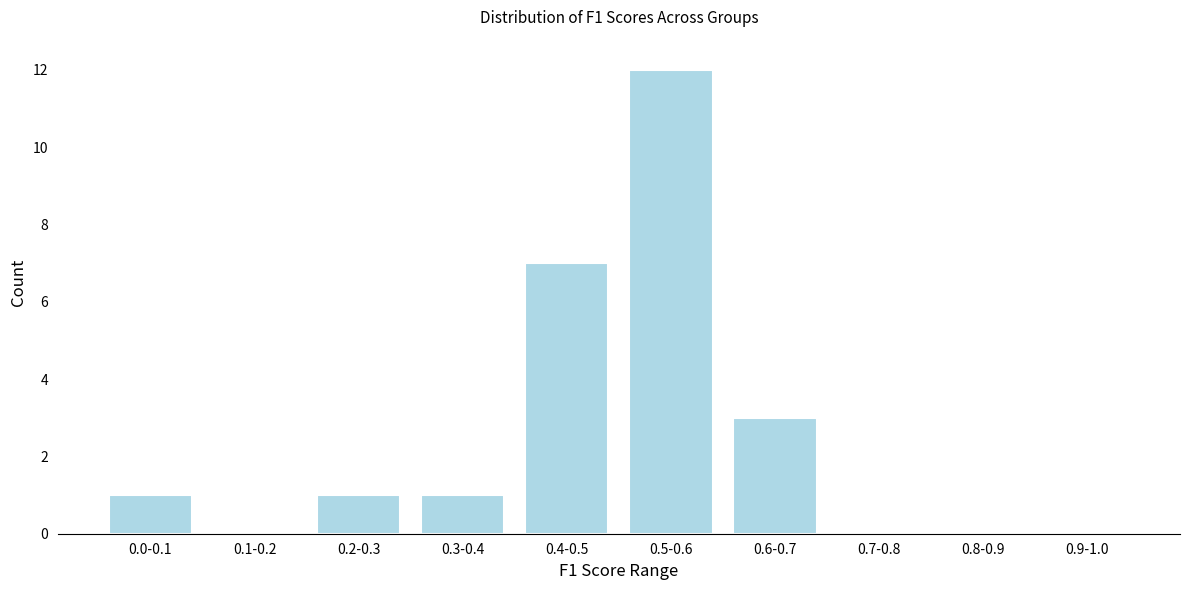

Reading left to right, transcribe all the data shown in this chart.

0.0-0.1=1	0.1-0.2=0	0.2-0.3=1	0.3-0.4=1	0.4-0.5=7	0.5-0.6=12	0.6-0.7=3	0.7-0.8=0	0.8-0.9=0	0.9-1.0=0